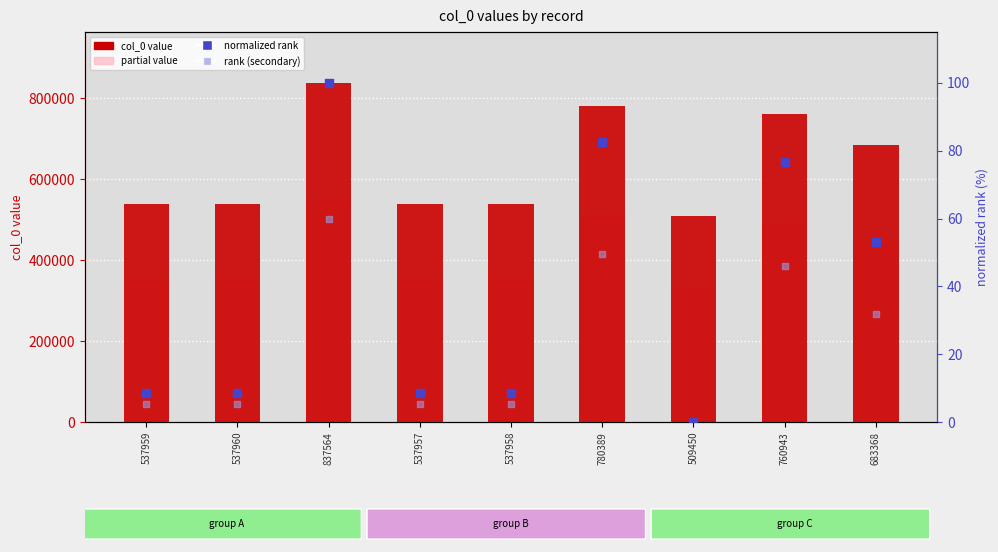

Which series contains the highest Y value?

col_0 value